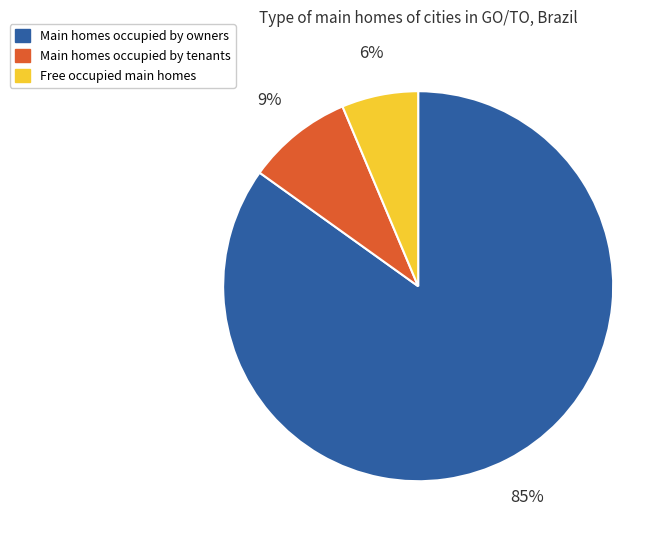

Combined, do Free occupied main homes and Main homes occupied by tenants account for over 50%?

No